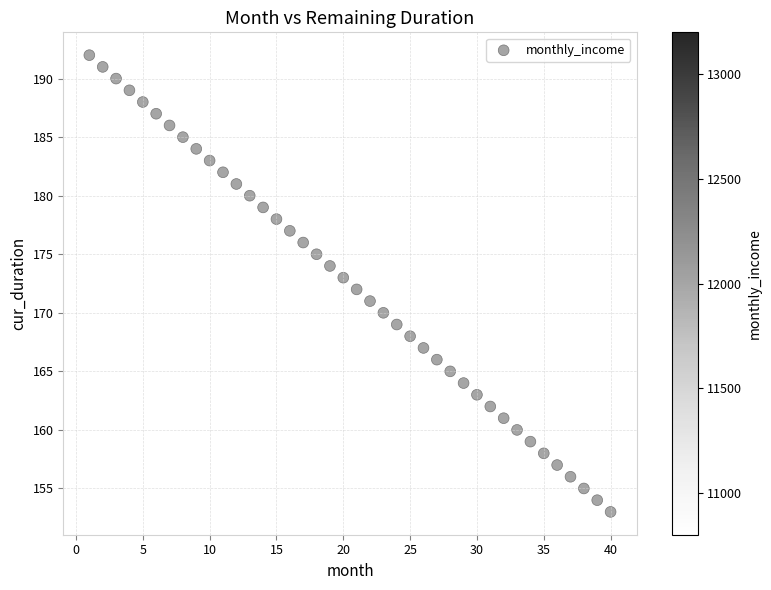

What is the range of X values (max minus min)?

39